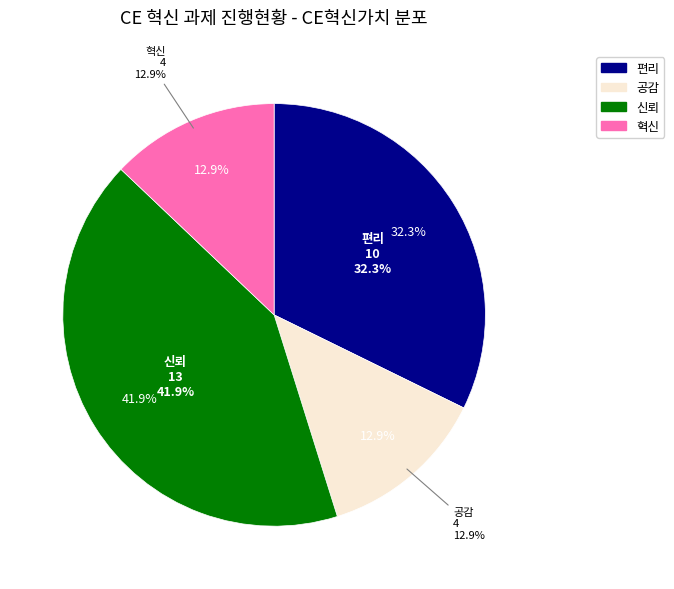

What is the largest slice in the pie chart?

신뢰